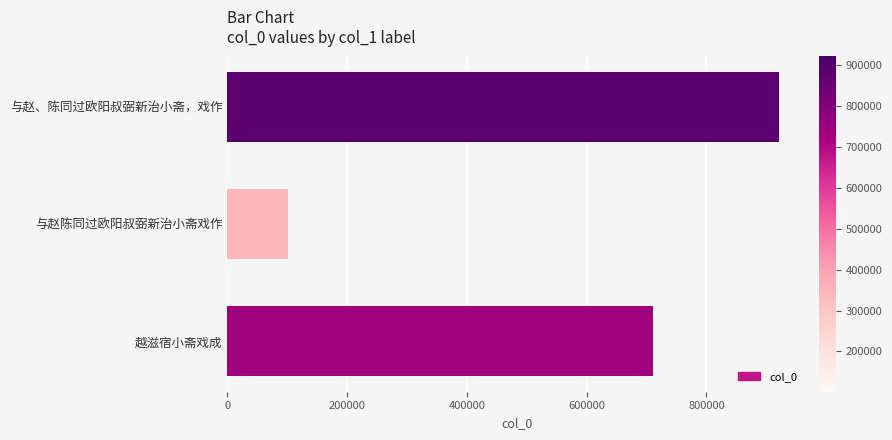

Count the number of data series in this chart.

1